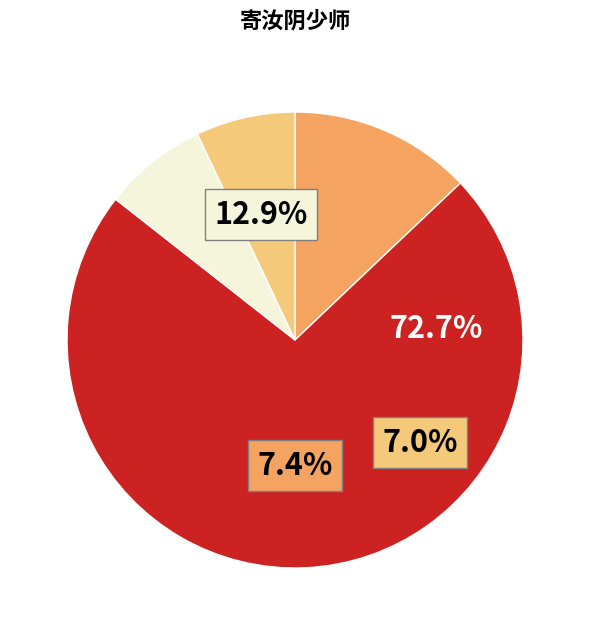

Is there a majority slice in this chart?

Yes